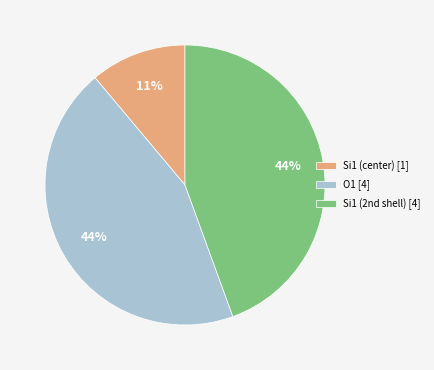

Is it true that Si1 (center) [1] is 24% of the pie?

False